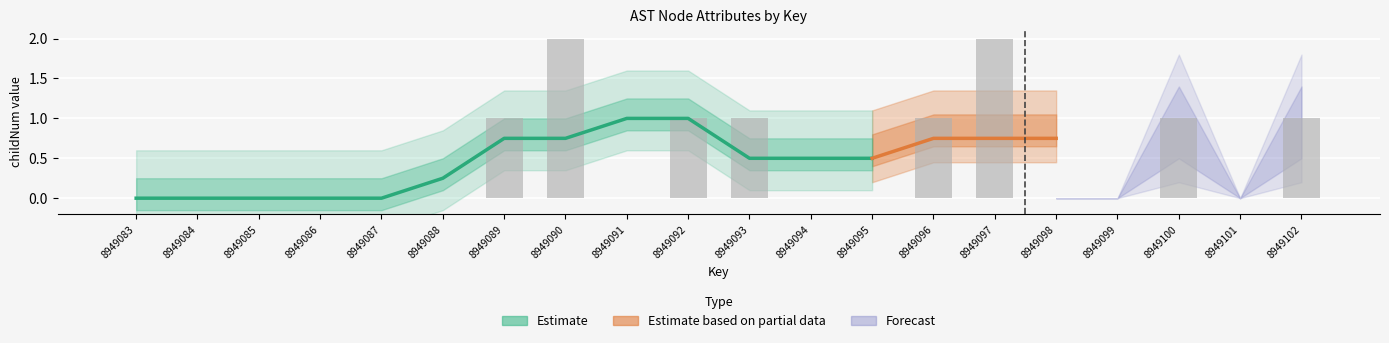

Does the chart contain any negative values?

No